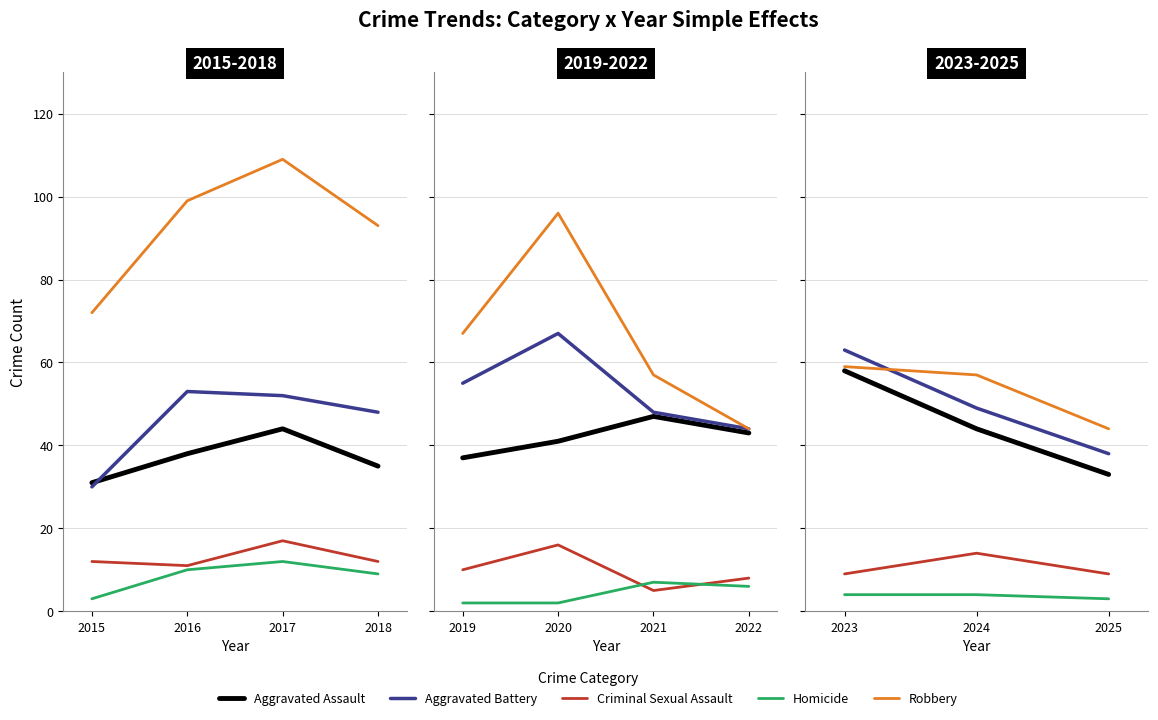

How many lines are shown in the chart?

5